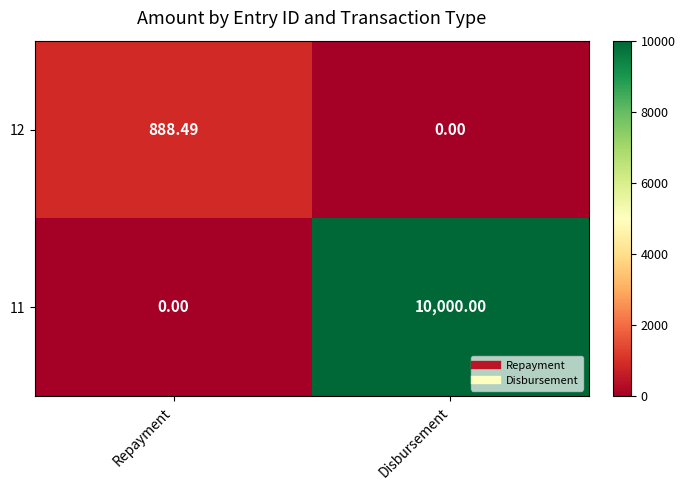

Is the value of 12 at Disbursement greater than the value of 11 at Disbursement?

No